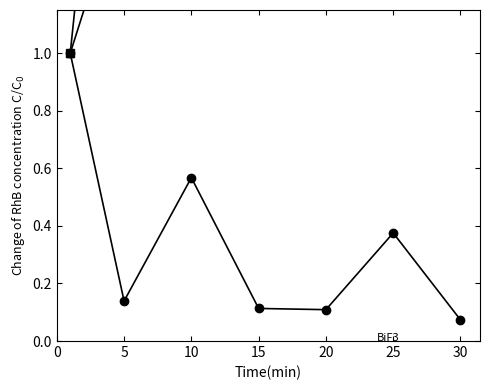

Where is Dark nearest to the value 15?

15